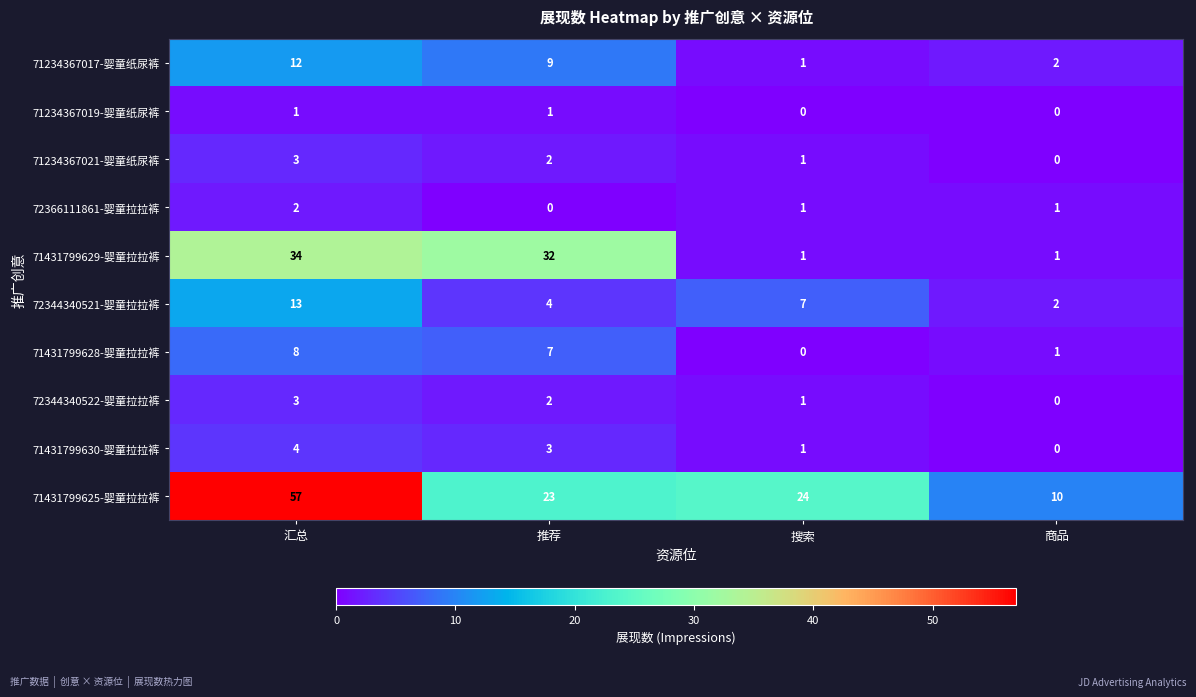

Which series has the largest total across all categories?

71431799625-婴童拉拉裤